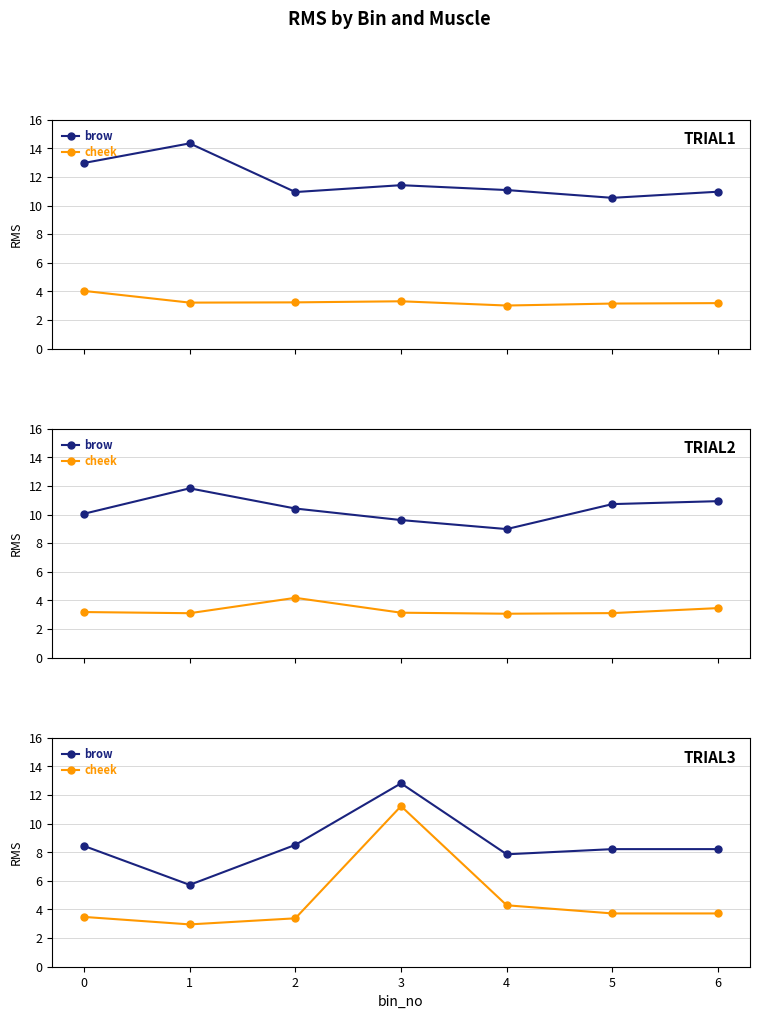

At 2, list the series in order from largest to smallest.

brow, cheek